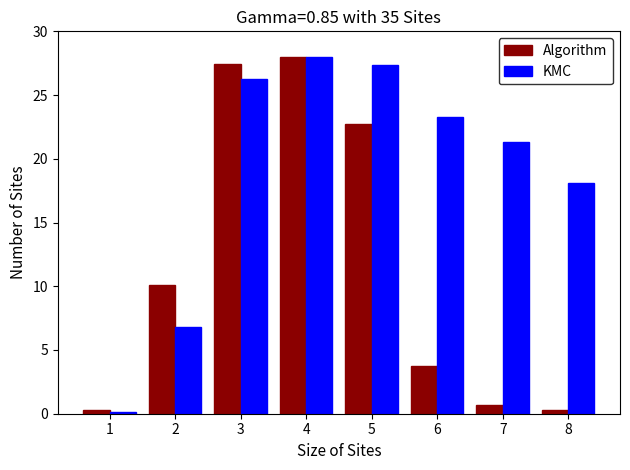

At which label is KMC closest to 14?

8